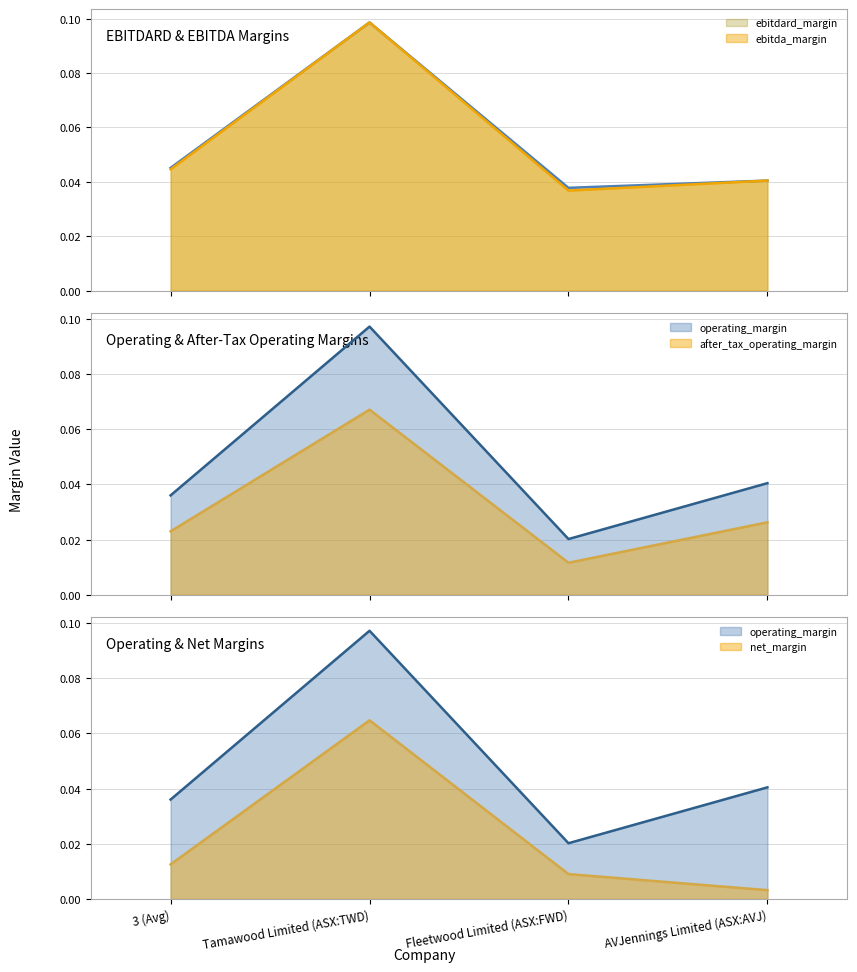

At which label is ebitda_margin (line) closest to 0?

Fleetwood Limited (ASX:FWD)